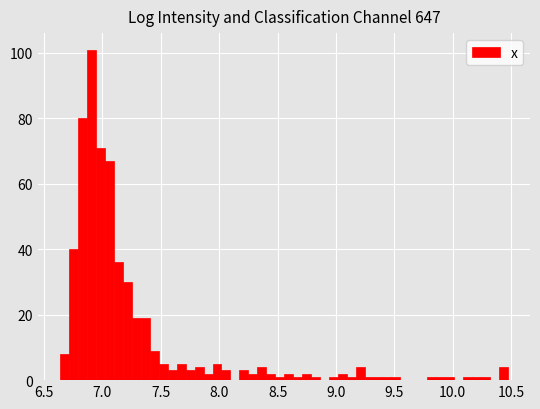

Around what value on the x-axis is the tallest bar? Give the approximate position of its centre, as read against the axis.

6.90